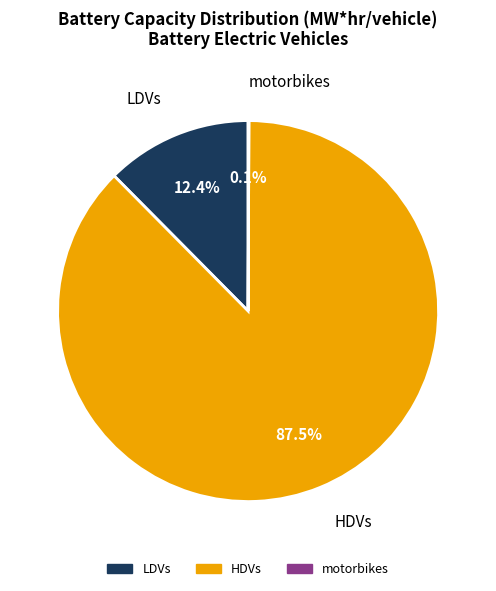

Which slice represents more than half of the pie?

HDVs